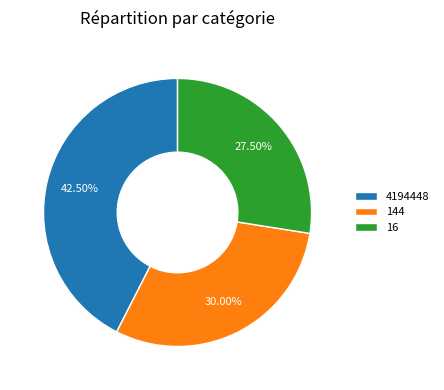

Rank the categories by value from highest to lowest.

4194448, 144, 16